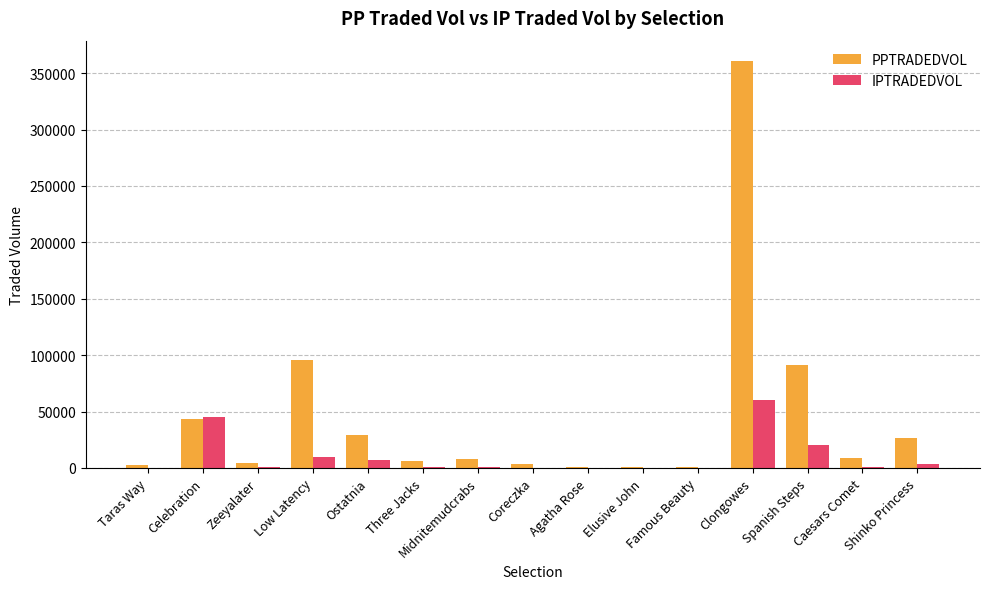

What value does the PPTRADEDVOL series have at Spanish Steps?

91098.6